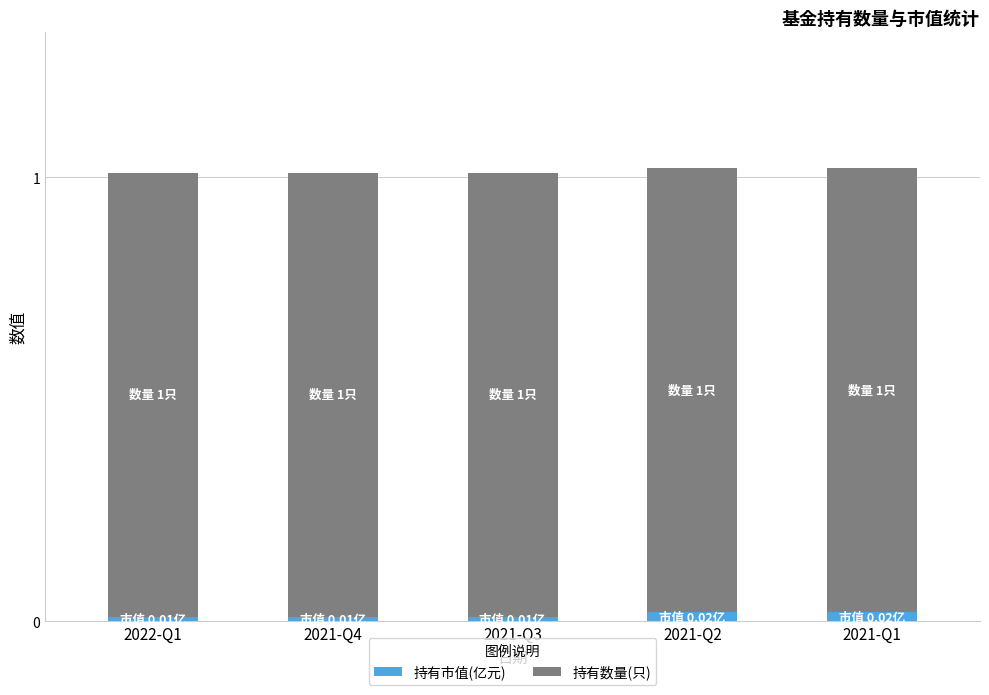

The 持有市值(亿元) series shows 0.0 at 2022-Q1. True or false?

True